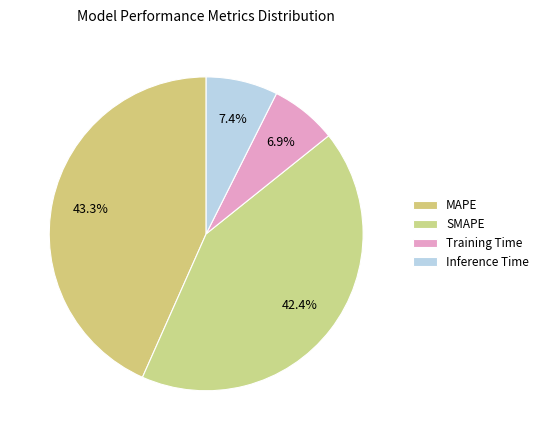

The SMAPE slice represents 42% of the pie. True or false?

True